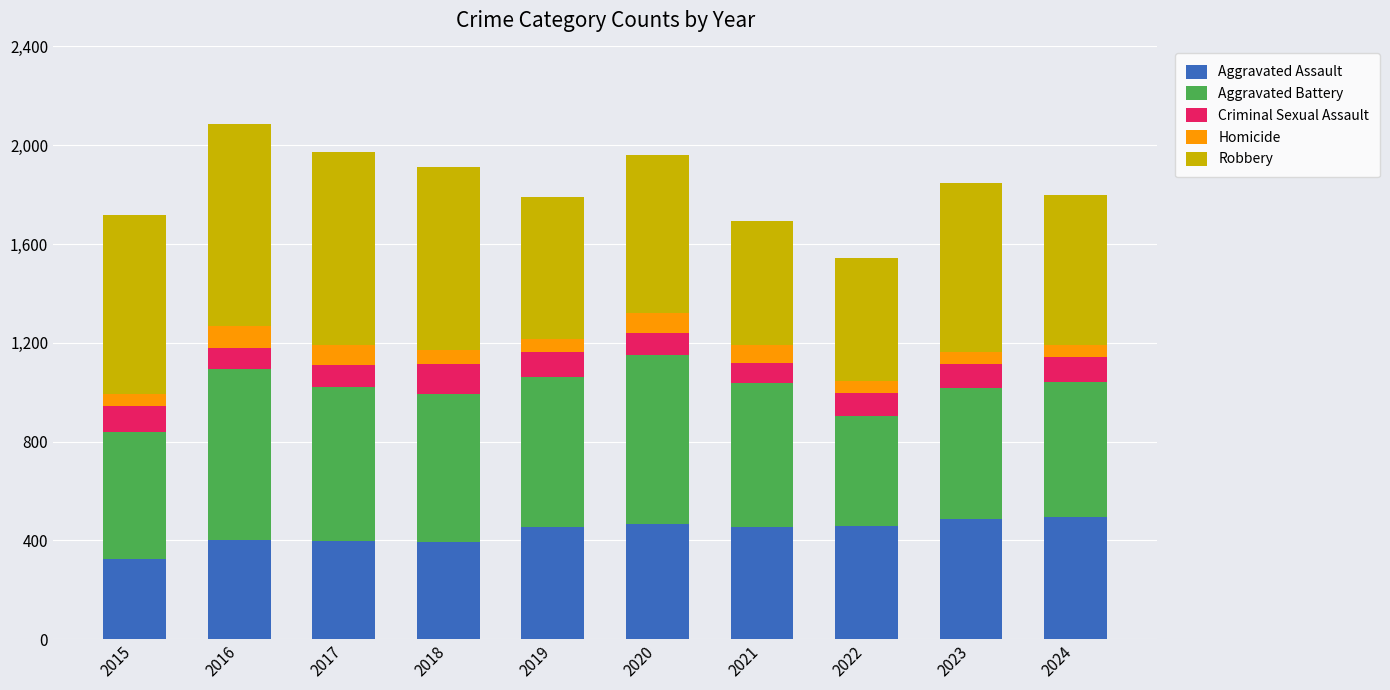

The value of Aggravated Assault at 2018 is 392. True or false?

True